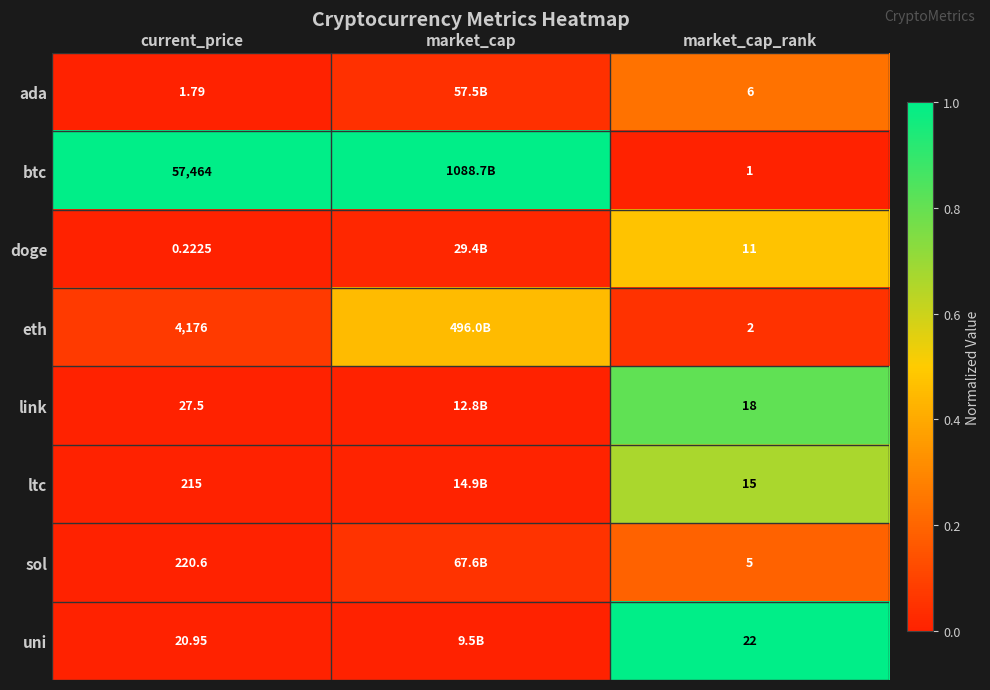

Is the value of doge at current_price greater than the value of sol at current_price?

No